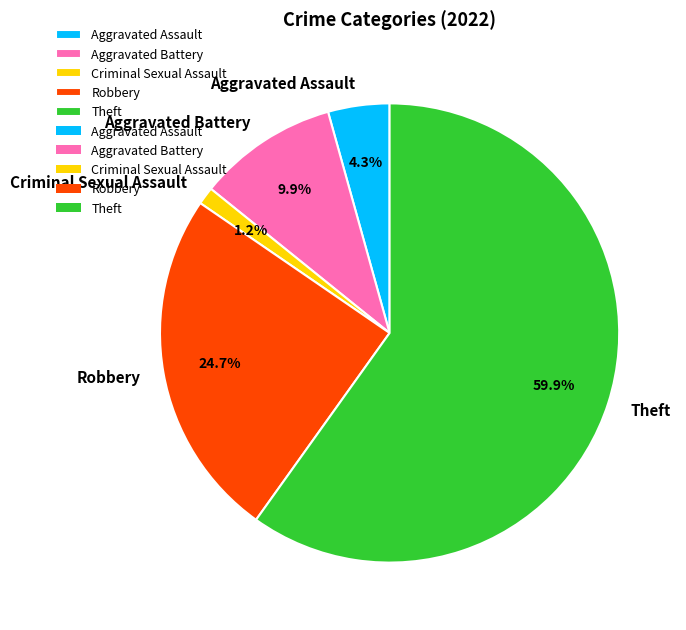

What percentage is the Criminal Sexual Assault slice, to the nearest percent?

1%